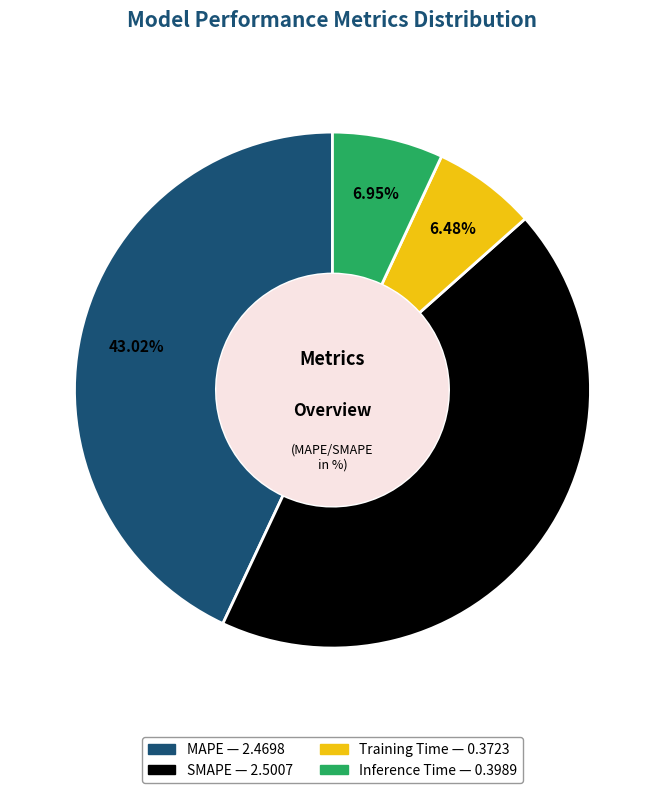

To the nearest percent, what is the combined percentage of SMAPE and Training Time?

50%